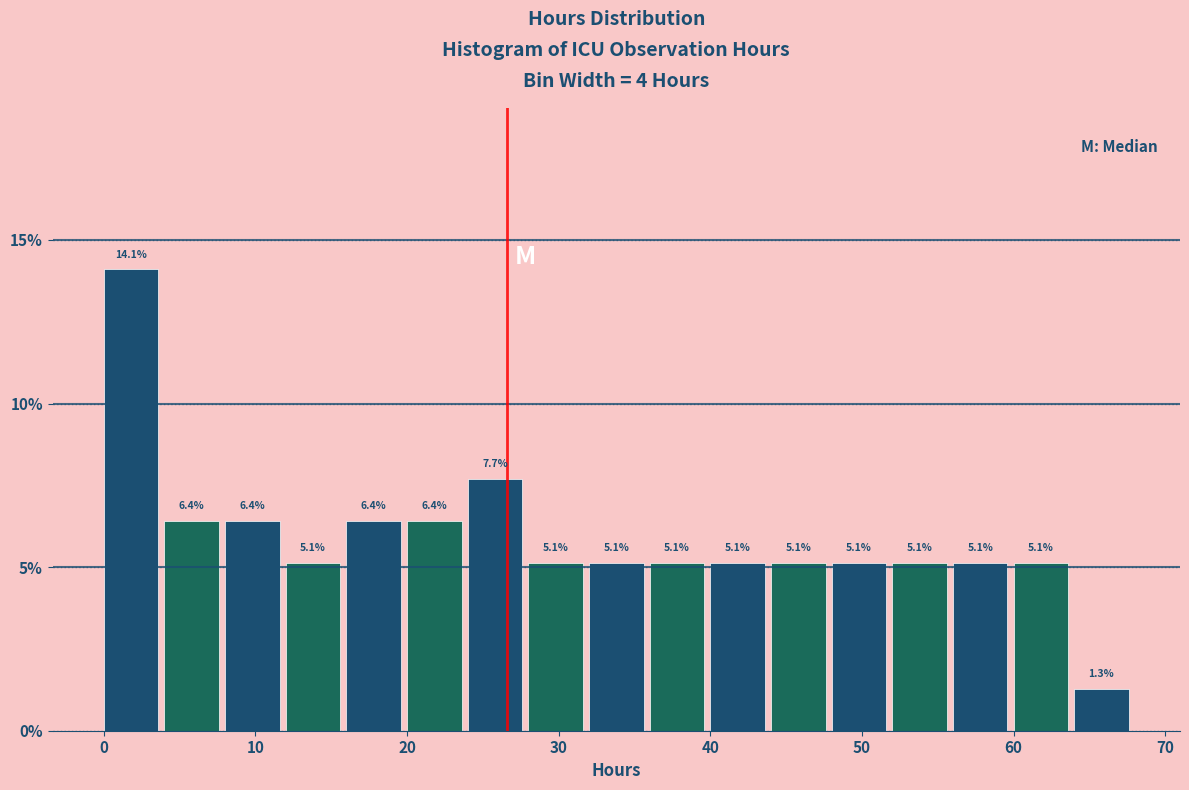

Reading left to right, transcribe this chart: for each bar, give the range it covers on the x-axis and its height.

0 to 4: 14.1
4 to 8: 6.4
8 to 12: 6.4
12 to 16: 5.1
16 to 20: 6.4
20 to 24: 6.4
24 to 28: 7.7
28 to 32: 5.1
32 to 36: 5.1
36 to 40: 5.1
40 to 44: 5.1
44 to 48: 5.1
48 to 52: 5.1
52 to 56: 5.1
56 to 60: 5.1
60 to 64: 5.1
64 to 68: 1.3